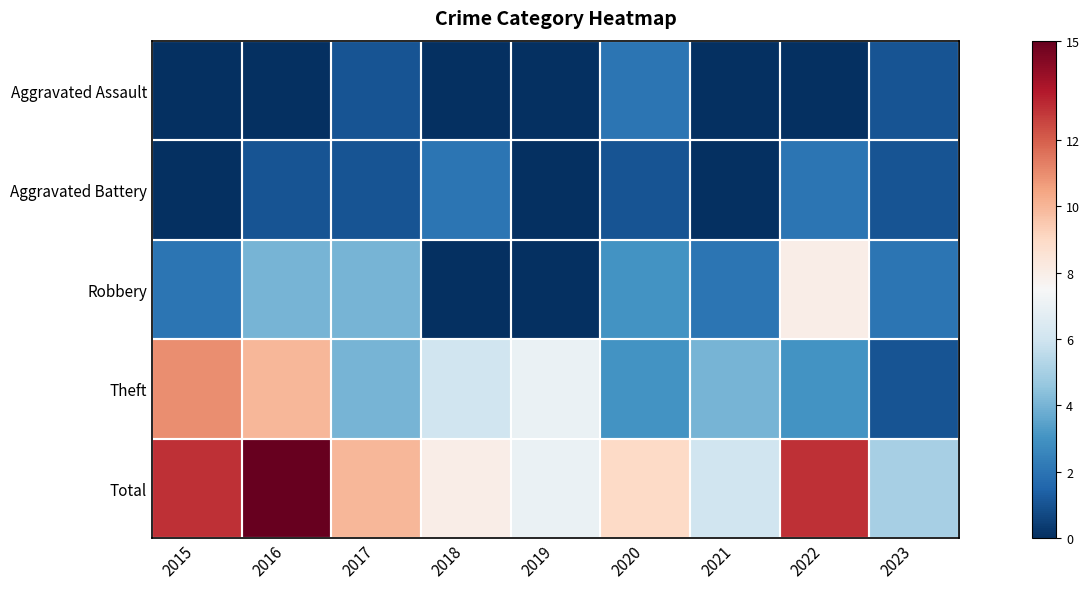

What is the total value across all series at 2022?

26